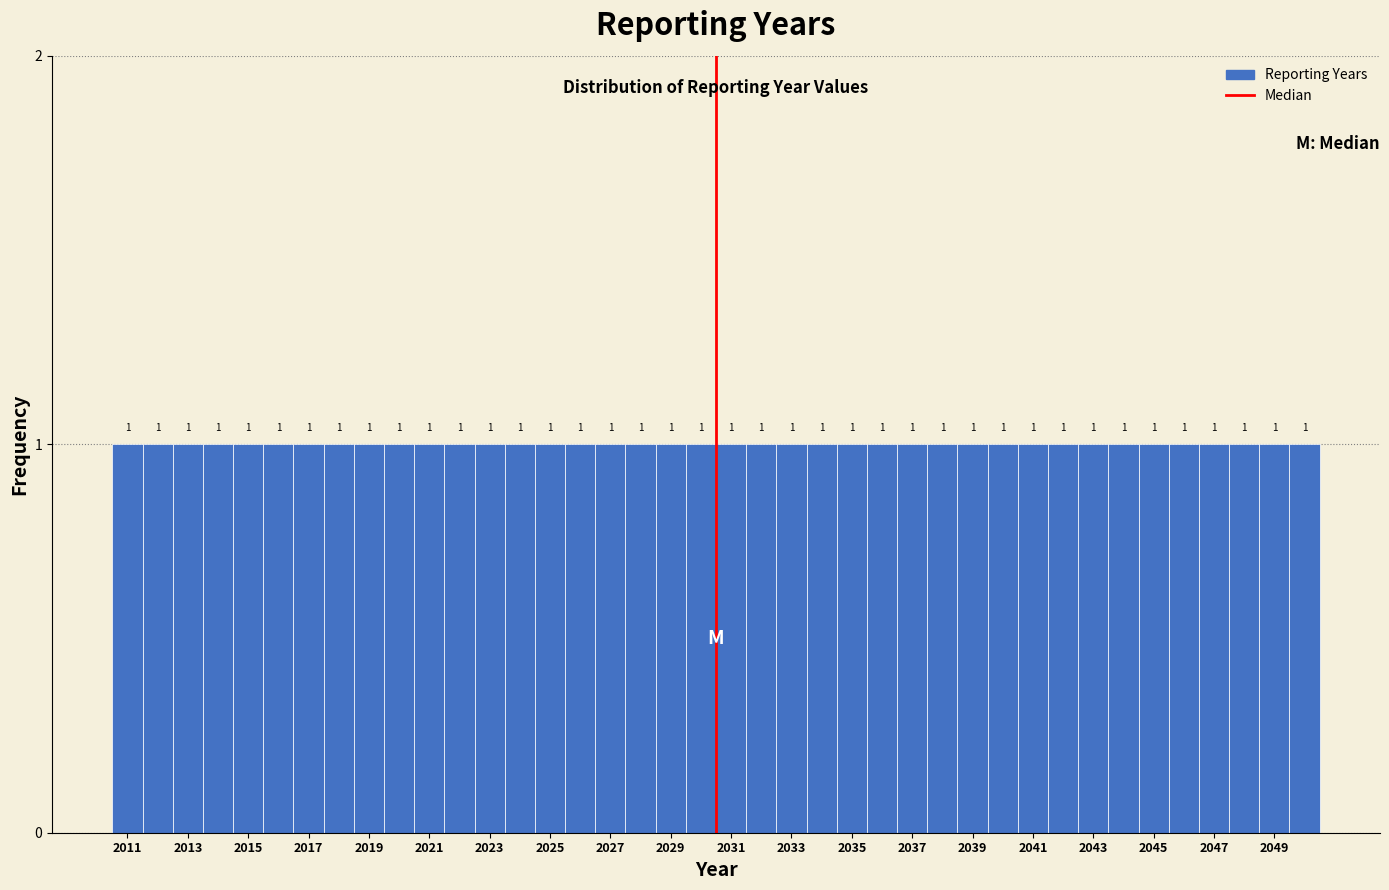

Reading left to right, transcribe this chart: for each bar, give the range it covers on the x-axis and its height. The bar edges are not printed on the chart, so give them approximately, as read against the axis.

2010.5 to 2011.5: 1
2011.5 to 2012.5: 1
2012.5 to 2013.5: 1
2013.5 to 2014.5: 1
2014.5 to 2015.5: 1
2015.5 to 2016.5: 1
2016.5 to 2017.5: 1
2017.5 to 2018.5: 1
2018.5 to 2019.5: 1
2019.5 to 2020.5: 1
2020.5 to 2021.5: 1
2021.5 to 2022.5: 1
2022.5 to 2023.5: 1
2023.5 to 2024.5: 1
2024.5 to 2025.5: 1
2025.5 to 2026.5: 1
2026.5 to 2027.5: 1
2027.5 to 2028.5: 1
2028.5 to 2029.5: 1
2029.5 to 2030.5: 1
2030.5 to 2031.5: 1
2031.5 to 2032.5: 1
2032.5 to 2033.5: 1
2033.5 to 2034.5: 1
2034.5 to 2035.5: 1
2035.5 to 2036.5: 1
2036.5 to 2037.5: 1
2037.5 to 2038.5: 1
2038.5 to 2039.5: 1
2039.5 to 2040.5: 1
2040.5 to 2041.5: 1
2041.5 to 2042.5: 1
2042.5 to 2043.5: 1
2043.5 to 2044.5: 1
2044.5 to 2045.5: 1
2045.5 to 2046.5: 1
2046.5 to 2047.5: 1
2047.5 to 2048.5: 1
2048.5 to 2049.5: 1
2049.5 to 2050.5: 1